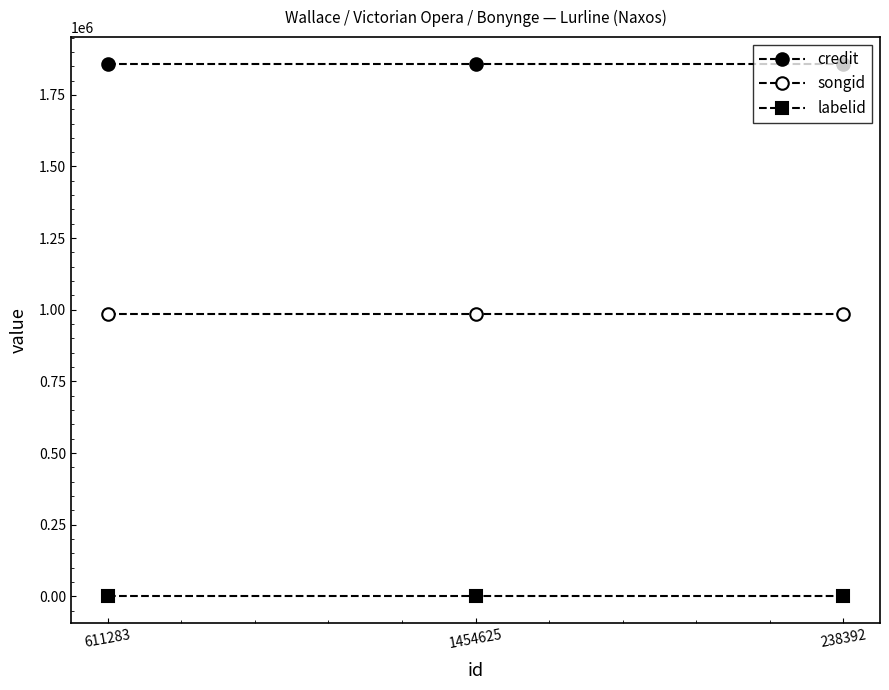

What position from the right is 611283?

3